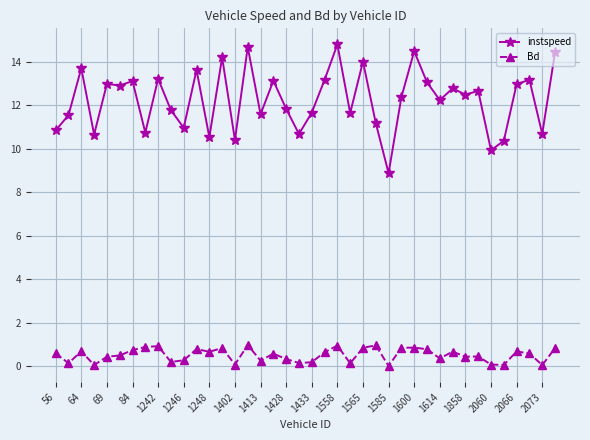

What is the maximum value shown in the chart?

14.8